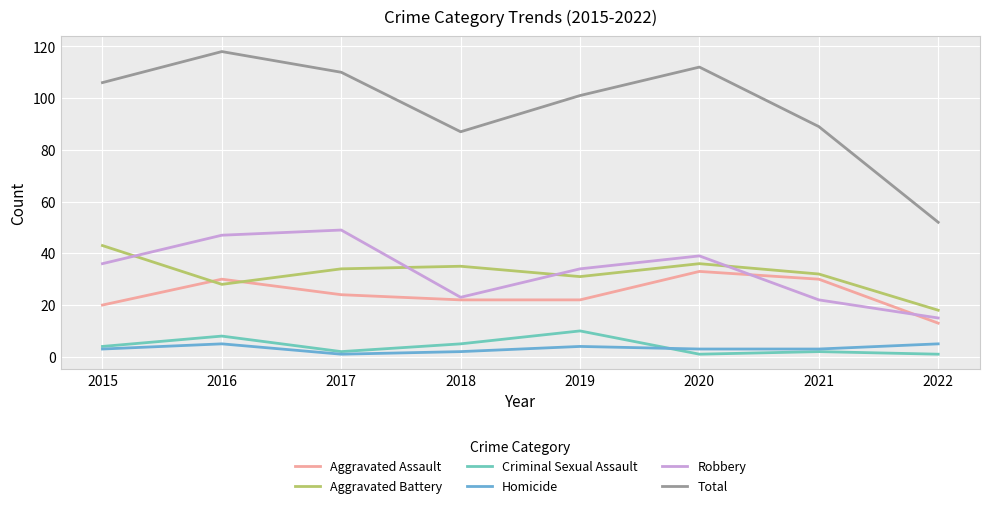

Count the number of data series in this chart.

6